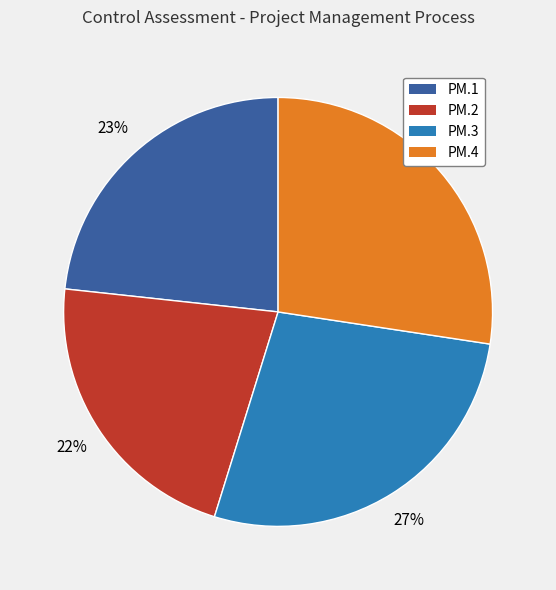

True or false: PM.3 accounts for 41% of the total.

False